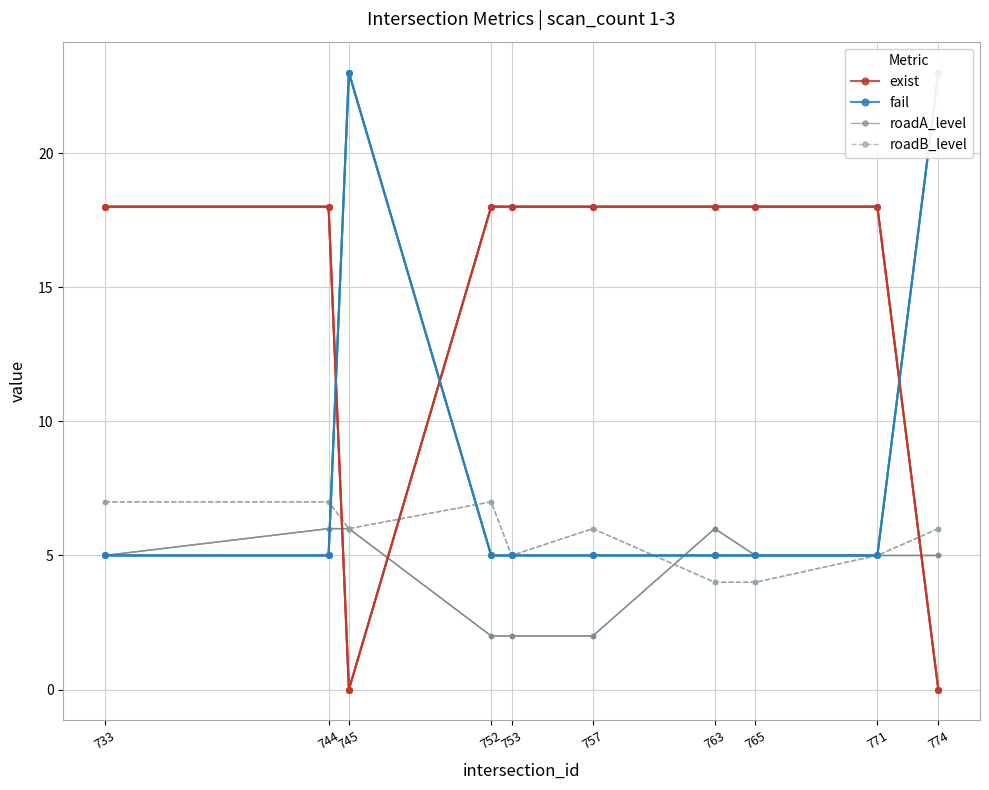

Does the chart have visible grid lines?

Yes